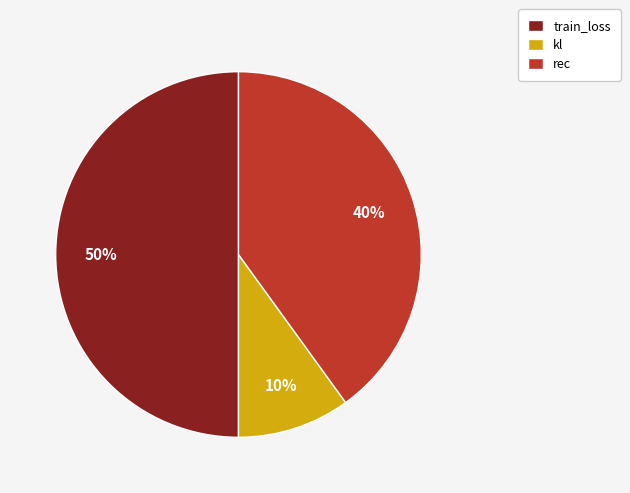

Which category has the biggest portion of the pie?

train_loss